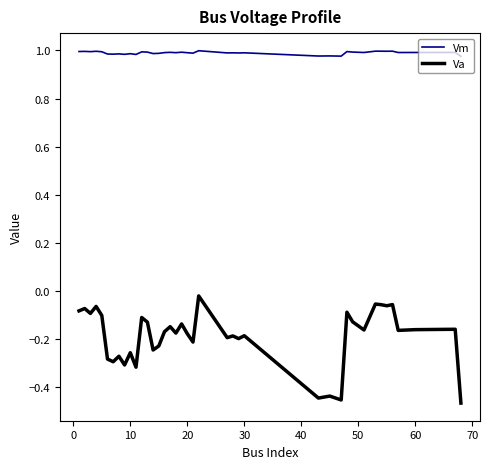

What is the sum of all Va values?

-7.6